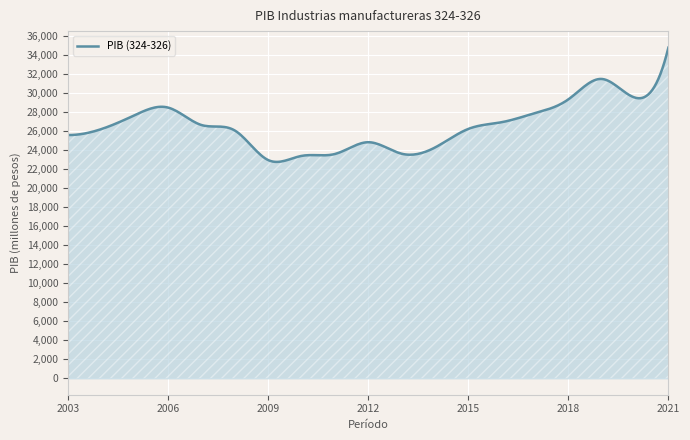

What is the difference between the maximum and minimum values?

12004.9